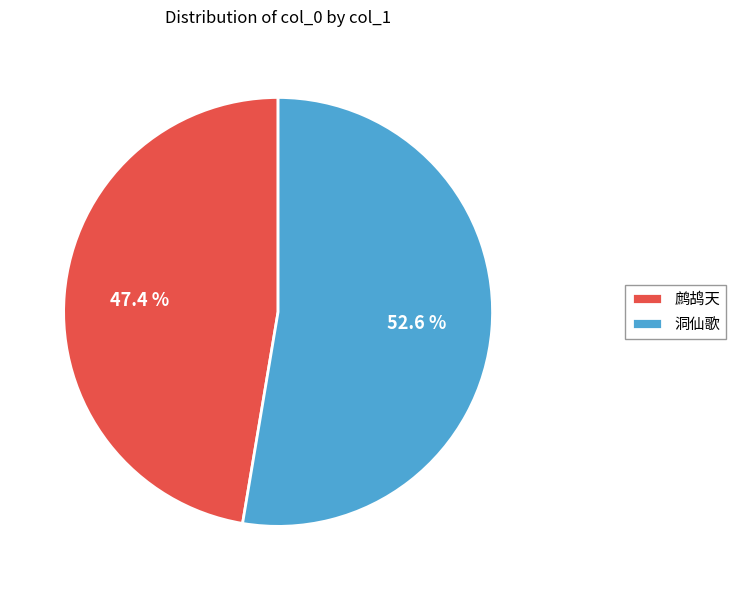

How many segments does this pie chart have?

2